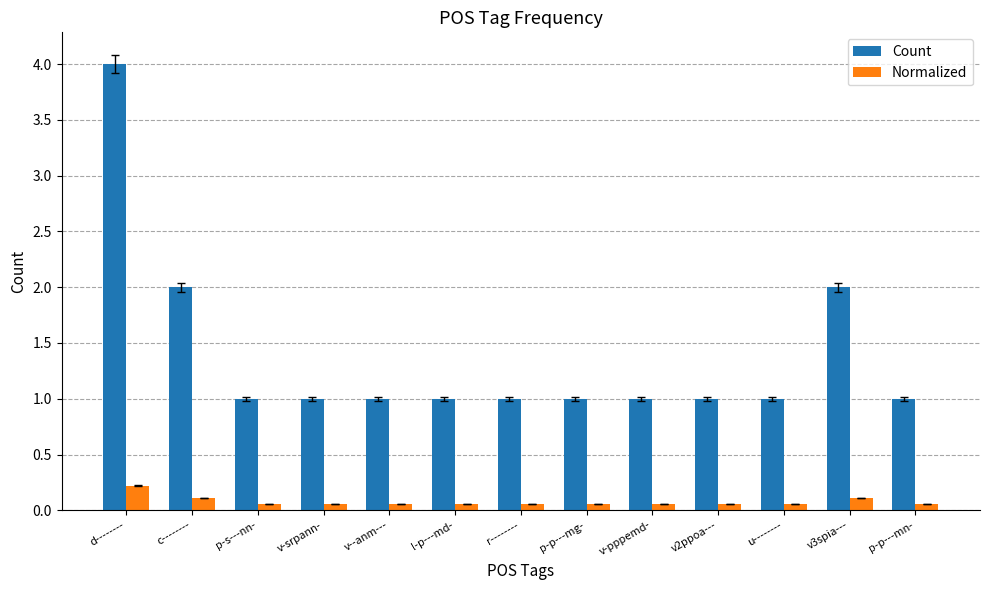

Does the chart contain stacked bars?

No